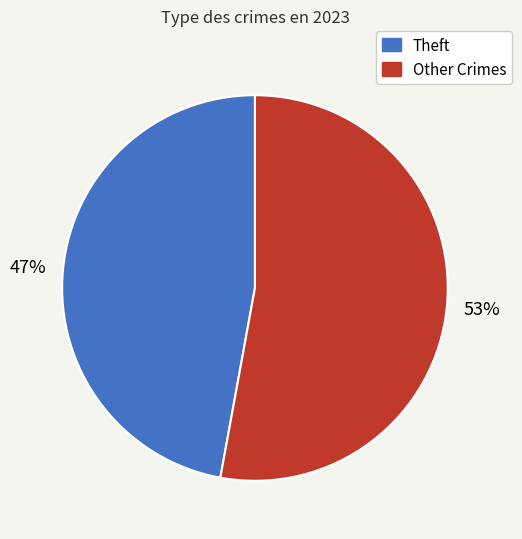

To the nearest percent, what is the average slice percentage?

50%